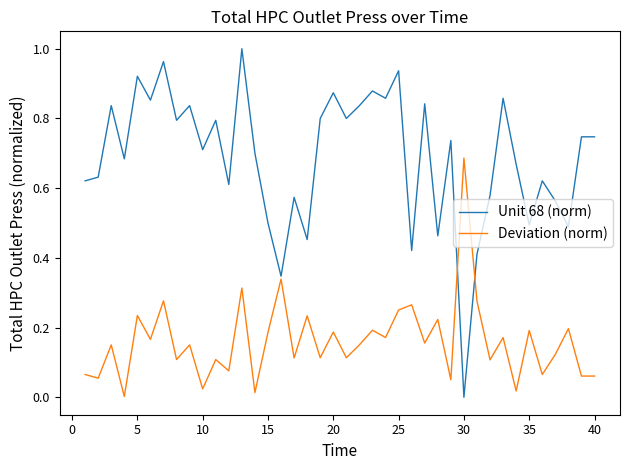

How many positive values does the Unit 68 (norm) series have?

39